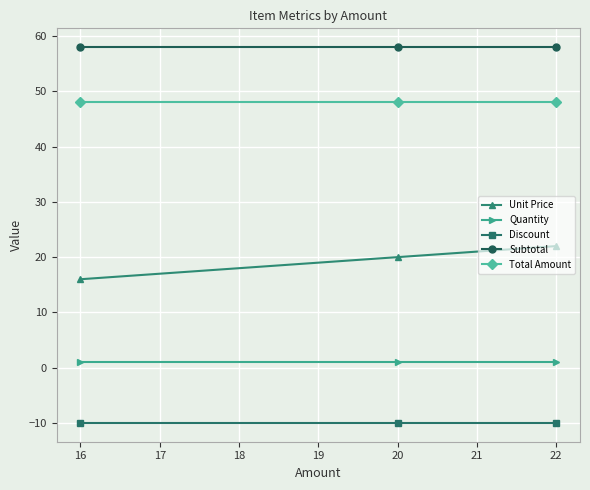

What are all the series names shown in the legend?

Unit Price, Quantity, Discount, Subtotal, Total Amount